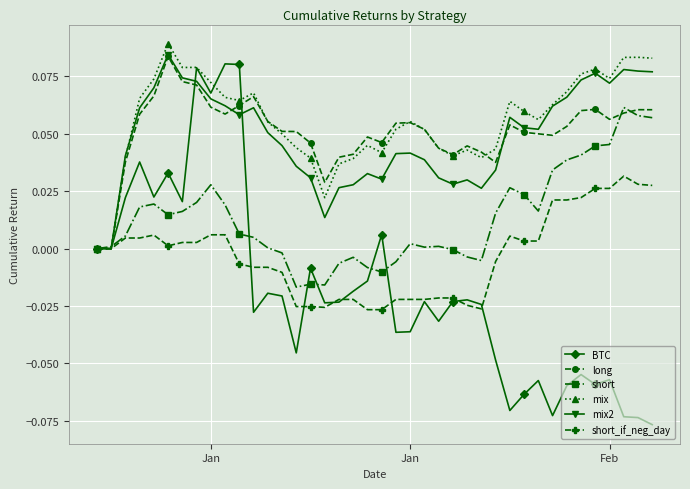

How many distinct data groups are displayed?

6